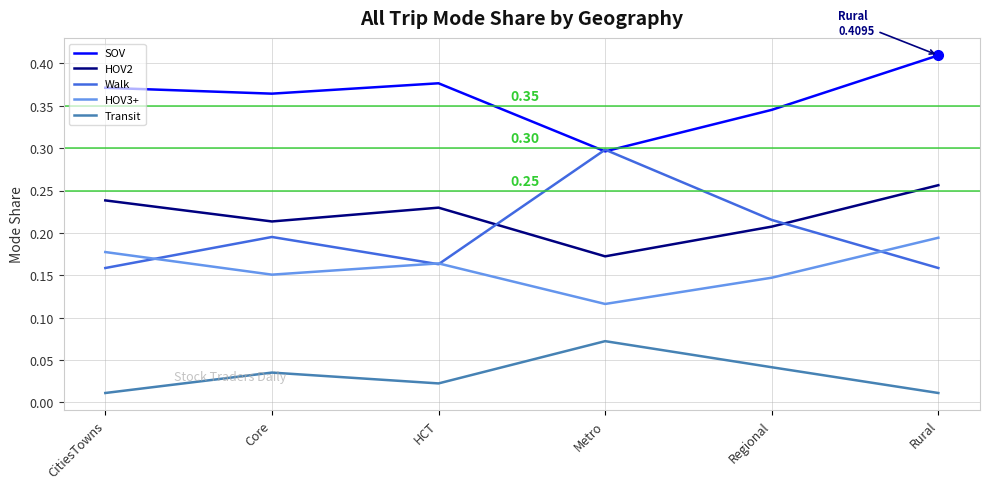

Is the value of Transit at HCT greater than the value of HOV3+ at Metro?

No